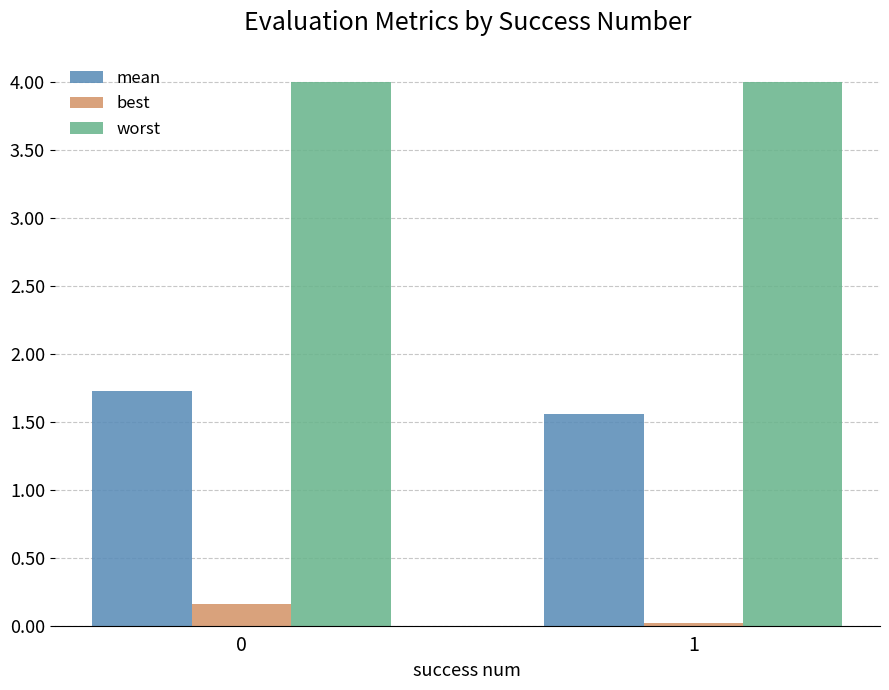

Rank the series by their maximum value, from highest to lowest.

worst, mean, best